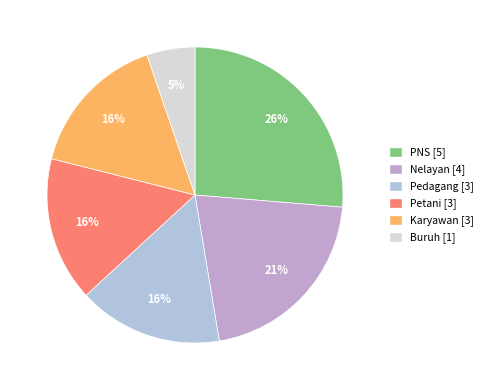

Count the number of slices in the pie.

6